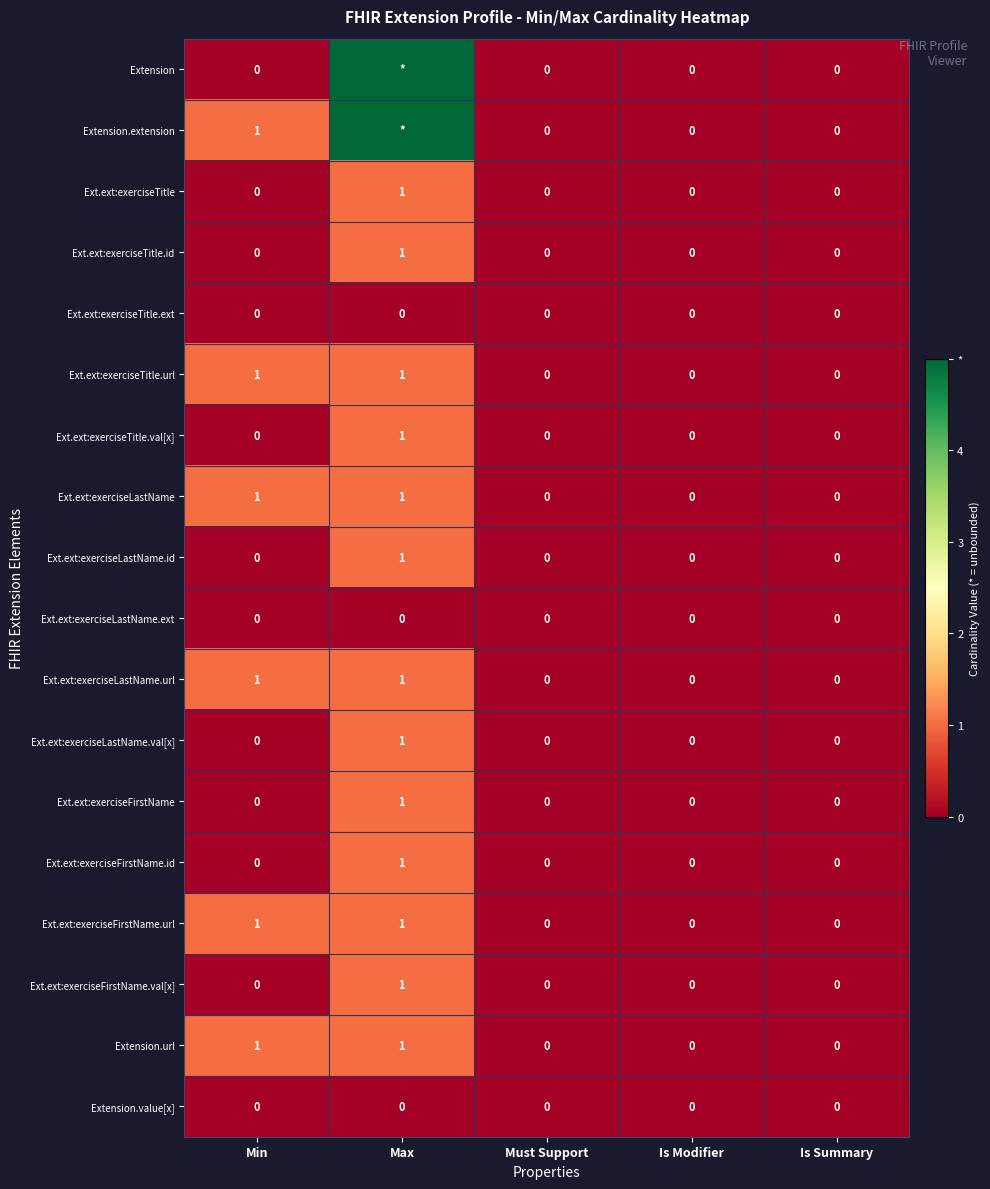

The Ext.ext:exerciseLastName.ext series shows 0 at Is Modifier. True or false?

True